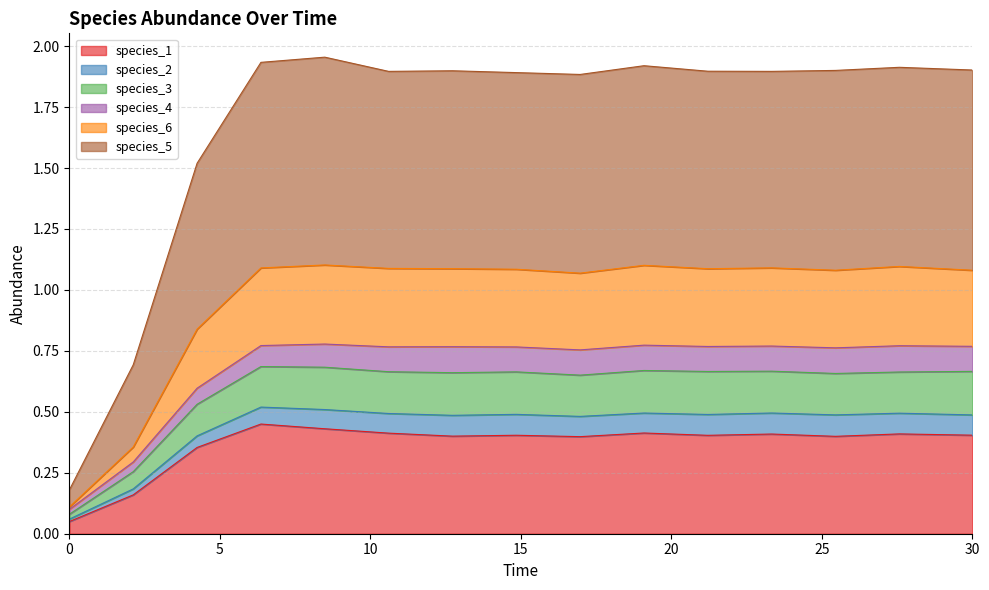

Does the chart have visible grid lines?

Yes